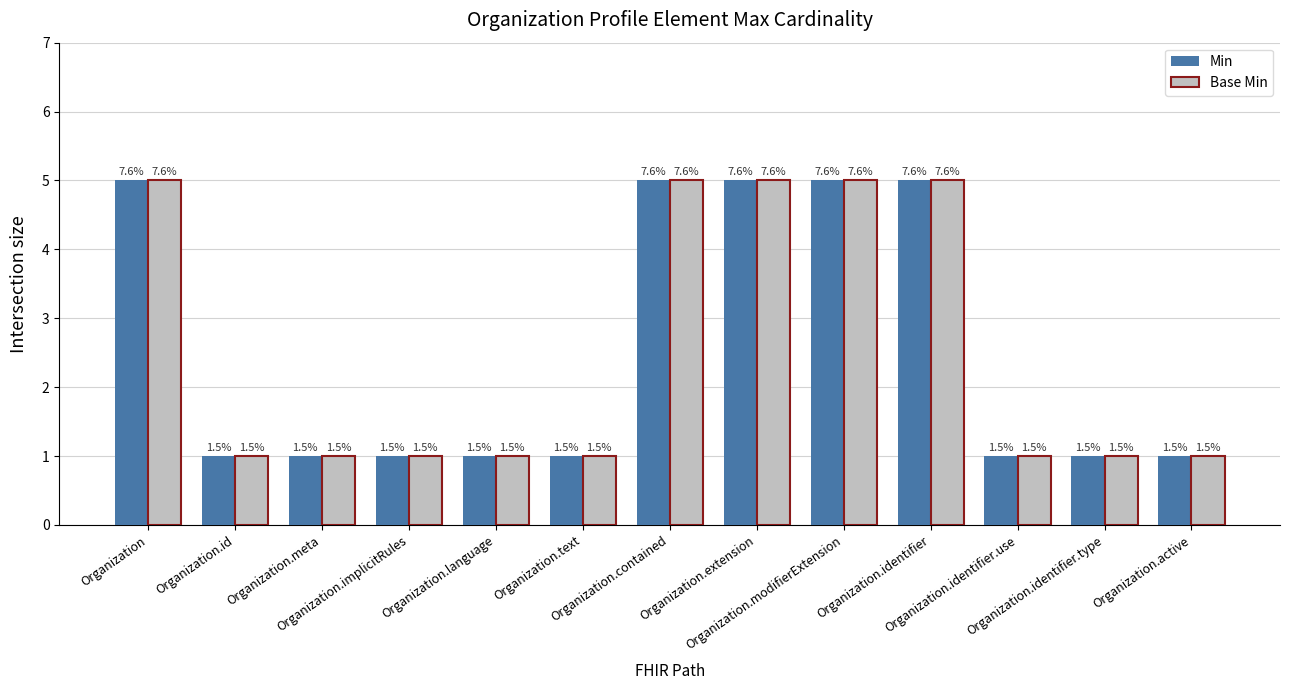

At which label does Min reach its minimum?

Organization.id